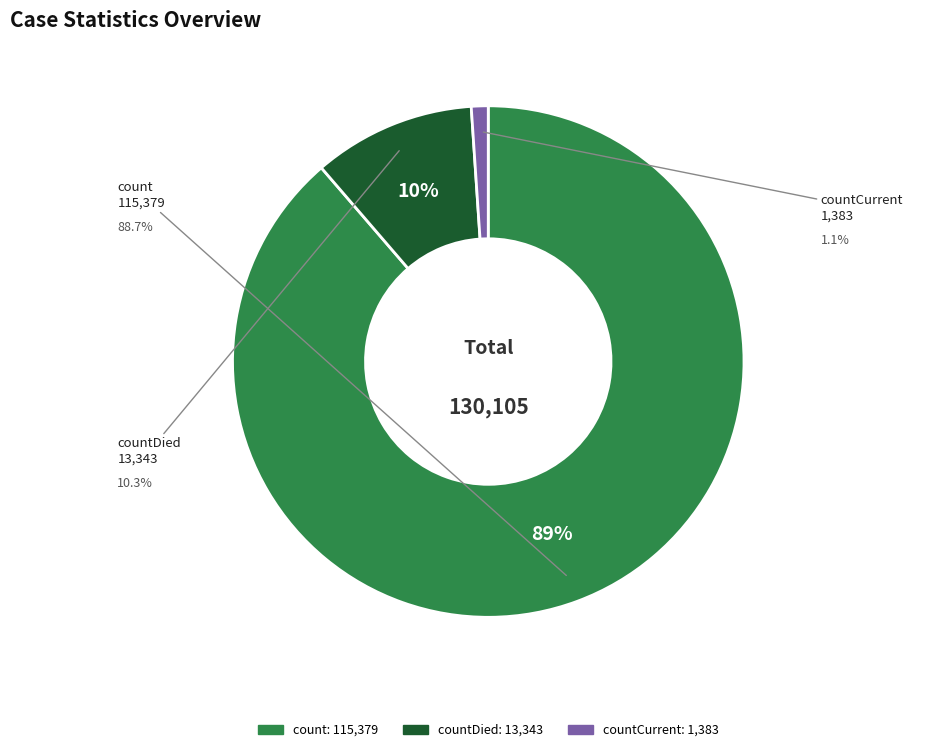

Is there any slice that represents more than half of the pie?

Yes